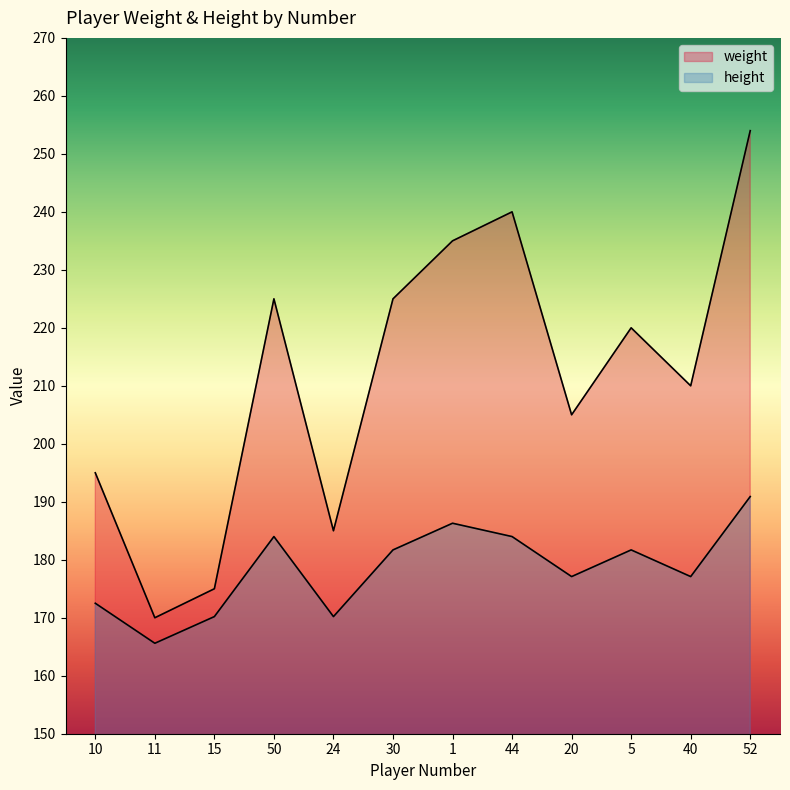

What are all the series names shown in the legend?

weight, height